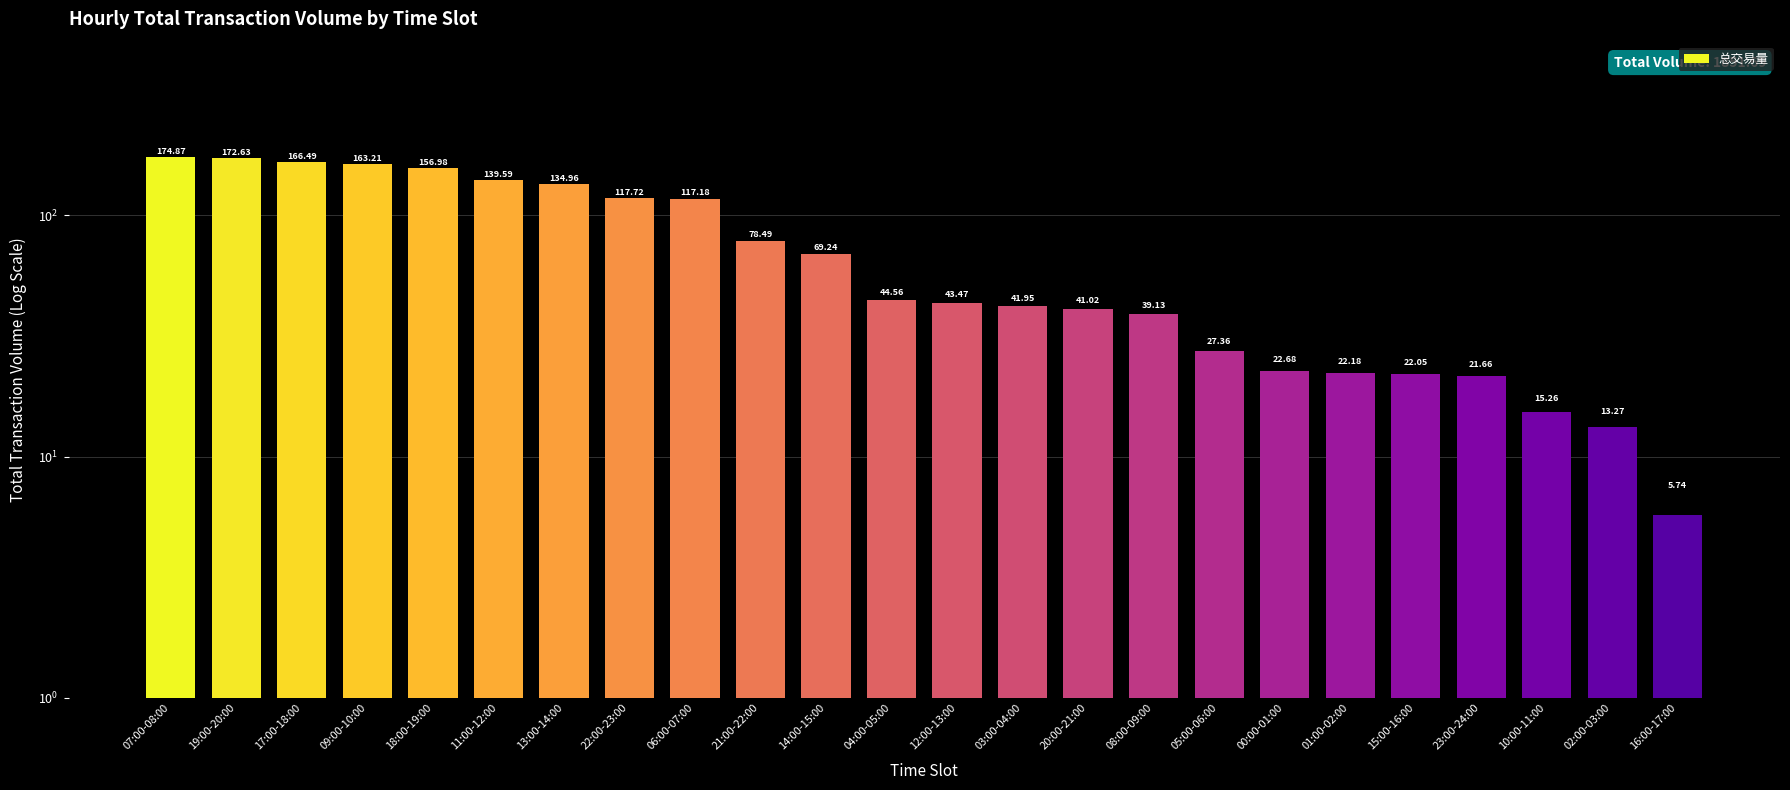

What is the difference between the maximum and minimum values?

169.1